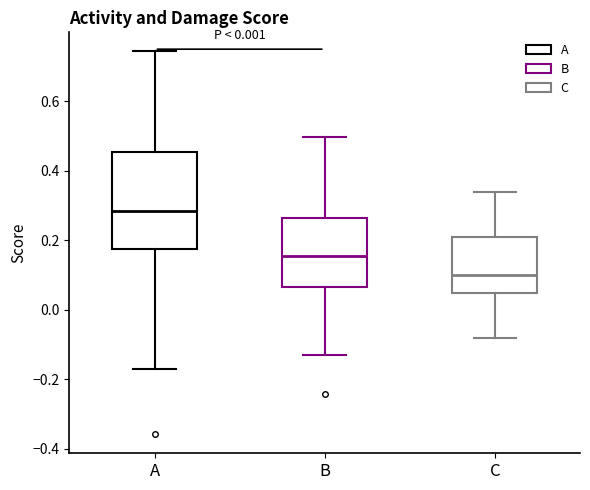

Which box has the lowest median line?

C